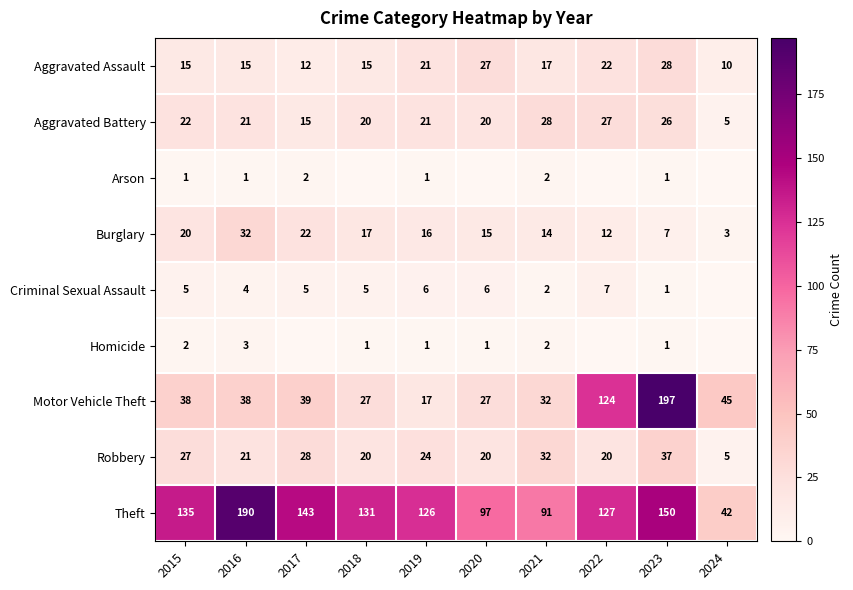

True or false: Robbery has a value of 32 at 2021.

True